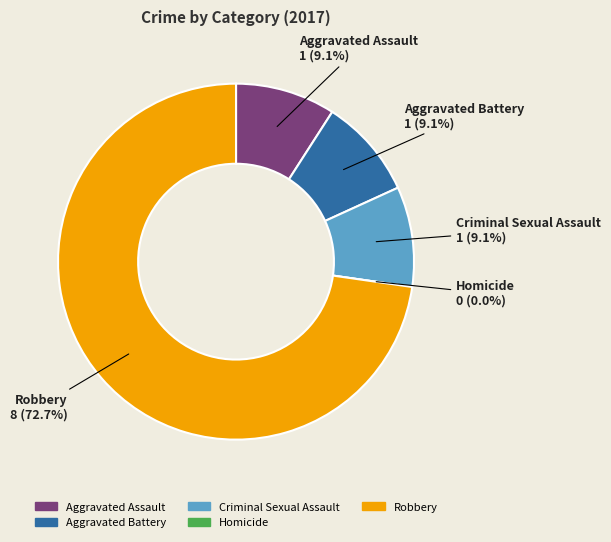

Is Criminal Sexual Assault the majority of the pie?

No